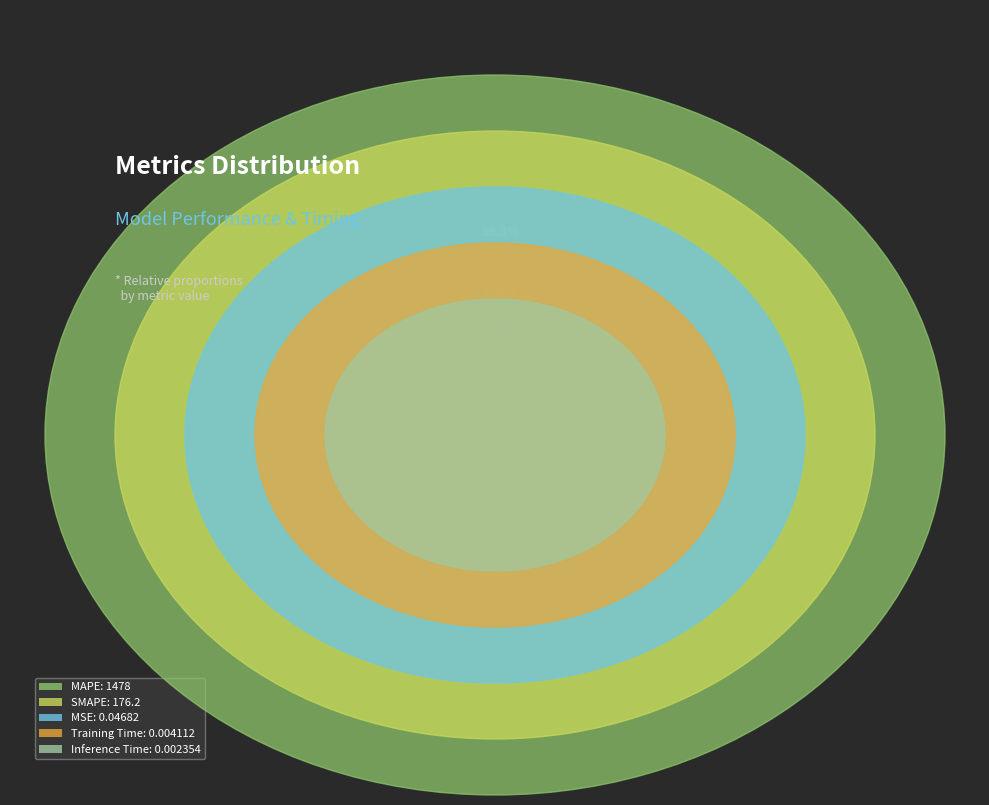

Do SMAPE and MAPE together represent more than half of the pie?

Yes